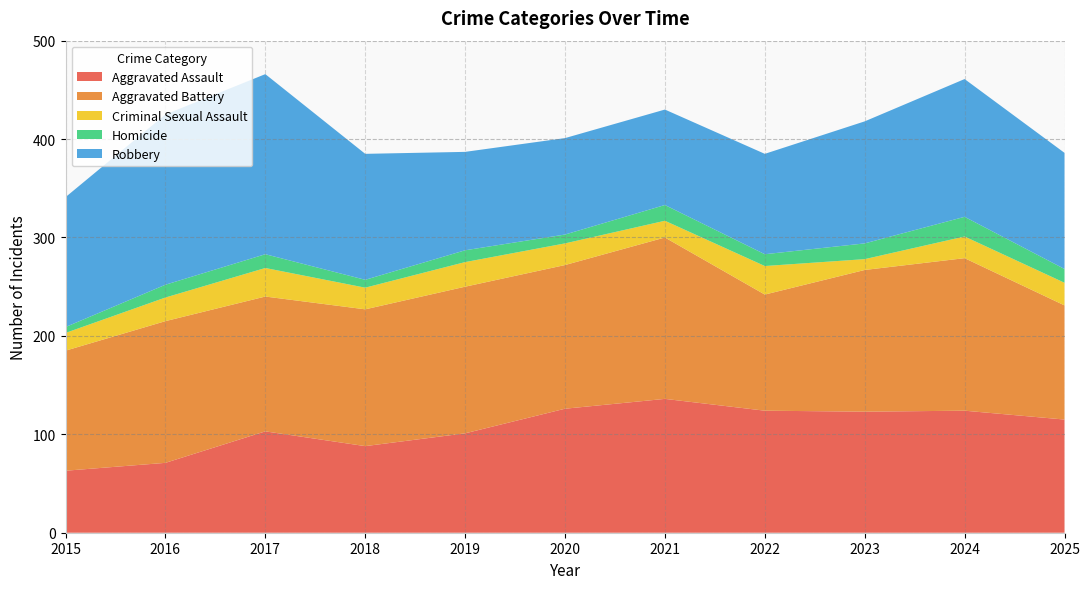

Reading left to right, extract all data points from this chart.

Aggravated Assault: 2015=63	2016=71	2017=103	2018=88	2019=101	2020=126	2021=136	2022=124	2023=123	2024=124	2025=115
Aggravated Battery: 2015=122	2016=144	2017=137	2018=139	2019=149	2020=146	2021=164	2022=118	2023=144	2024=155	2025=116
Criminal Sexual Assault: 2015=18	2016=24	2017=29	2018=22	2019=25	2020=22	2021=17	2022=29	2023=11	2024=22	2025=23
Homicide: 2015=6	2016=13	2017=14	2018=8	2019=12	2020=9	2021=16	2022=12	2023=16	2024=20	2025=14
Robbery: 2015=132	2016=173	2017=183	2018=128	2019=100	2020=98	2021=97	2022=102	2023=124	2024=140	2025=118